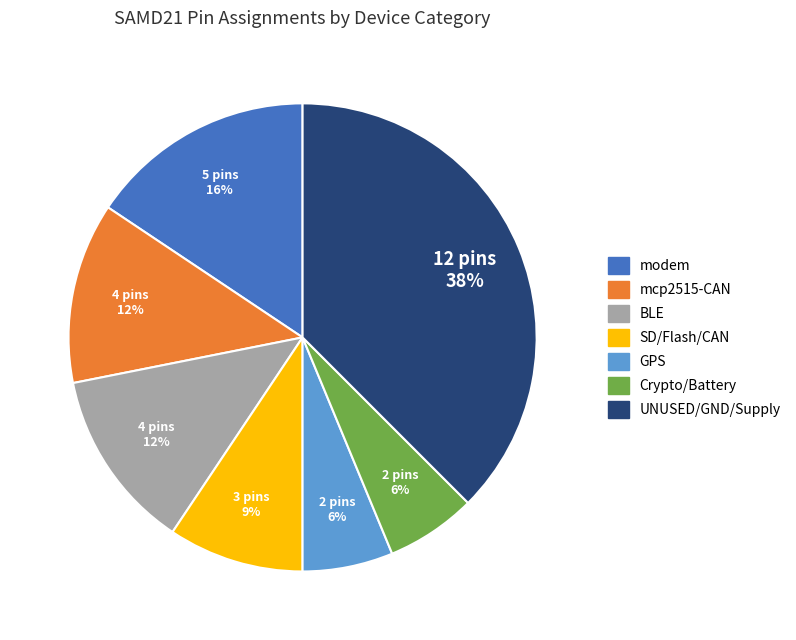

Is the sum of mcp2515-CAN and modem greater than half?

No